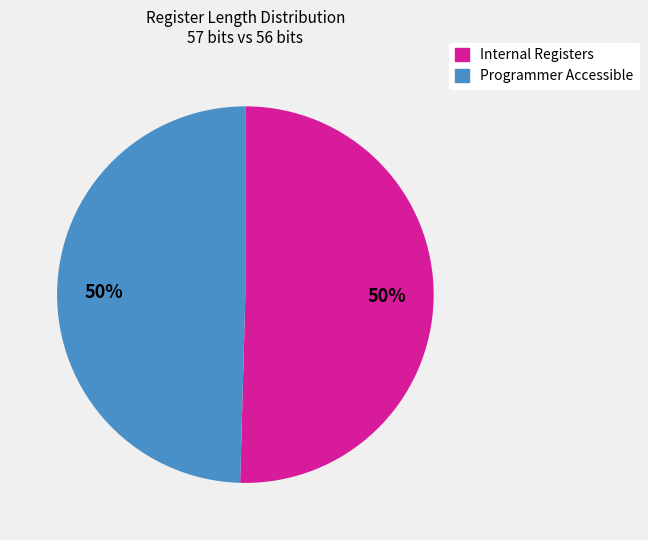

Do Programmer Accessible and Internal Registers together represent more than half of the pie?

Yes